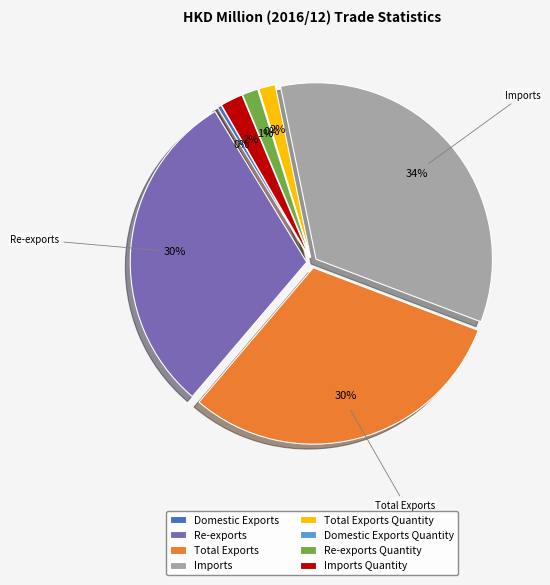

Is it true that Re-exports Quantity is 1% of the pie?

True